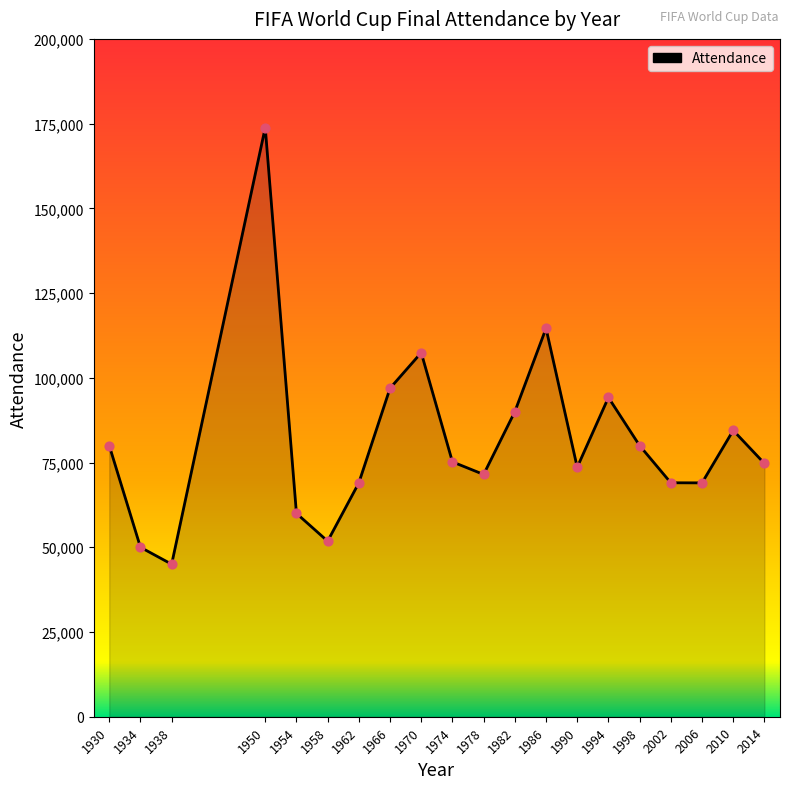

What is the change in value from 1954 to 1994?

+34194